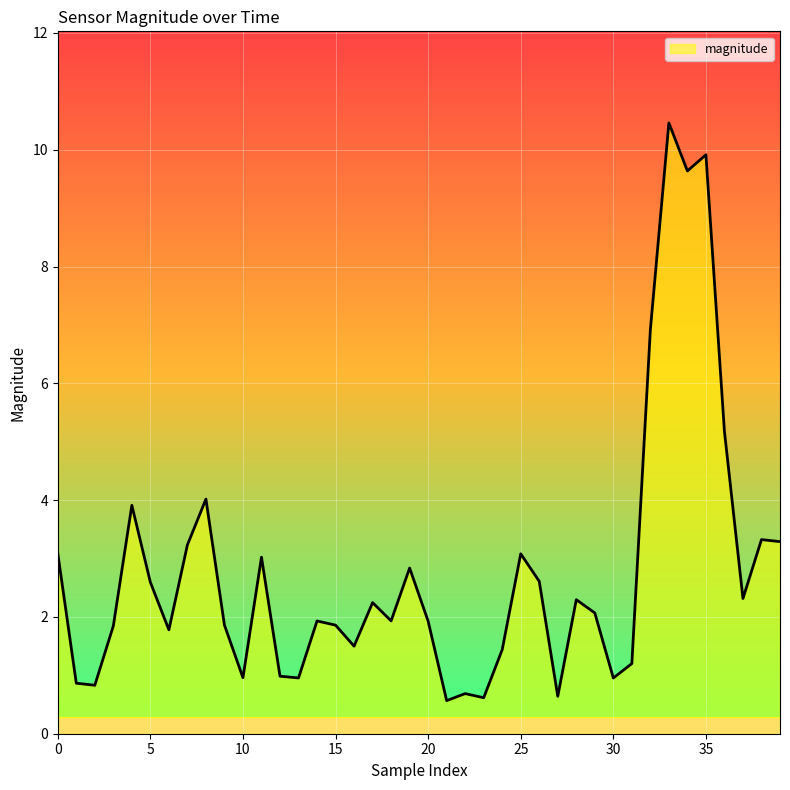

What is the minimum value shown in the chart?

0.6